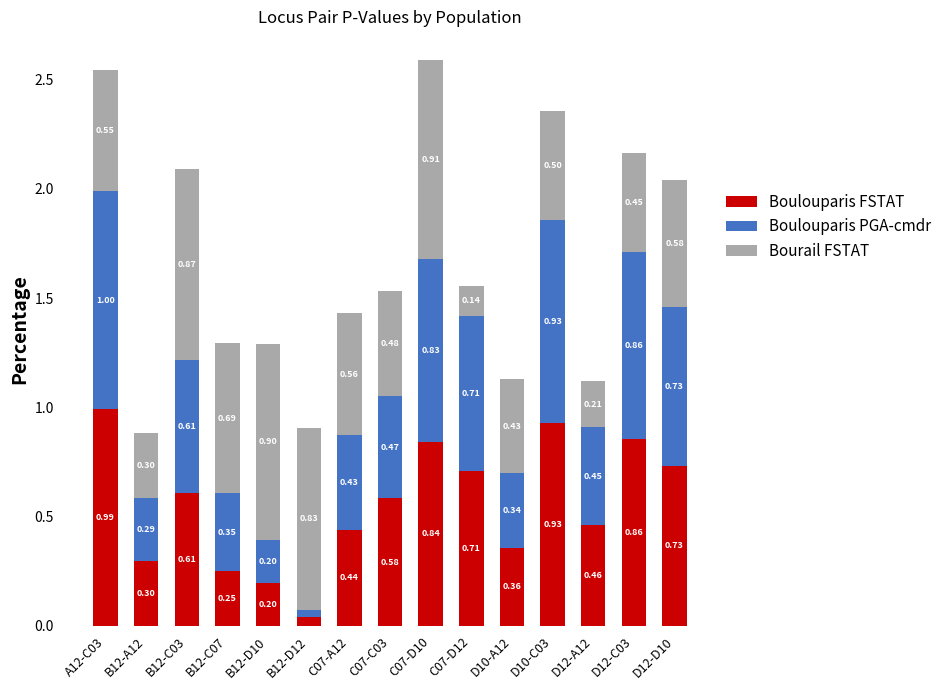

Rank the categories by Boulouparis FSTAT value from highest to lowest.

A12-C03, D10-C03, D12-C03, C07-D10, D12-D10, C07-D12, B12-C03, C07-C03, D12-A12, C07-A12, D10-A12, B12-A12, B12-C07, B12-D10, B12-D12